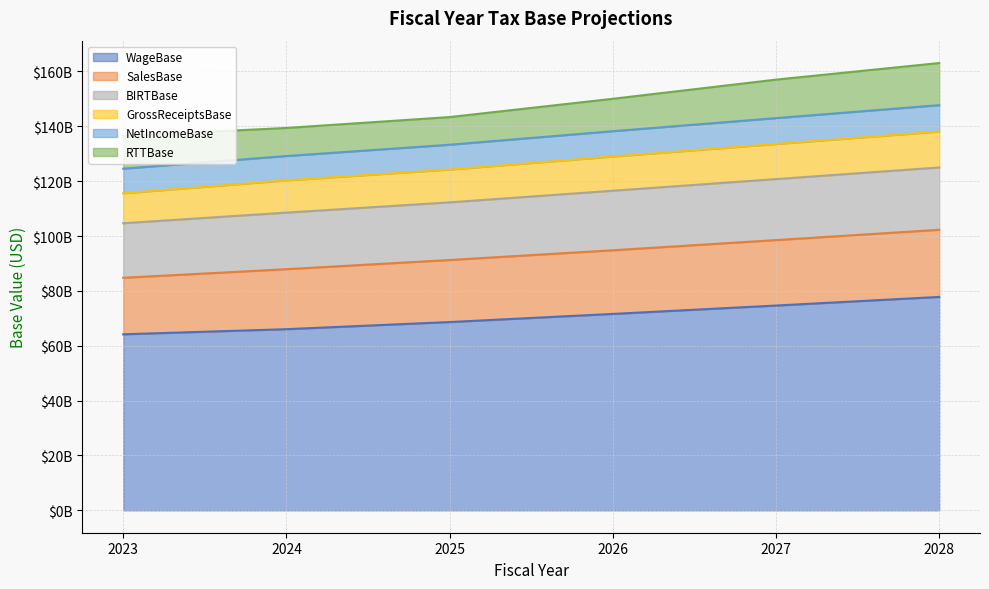

True or false: SalesBase and WageBase cross at least once.

False